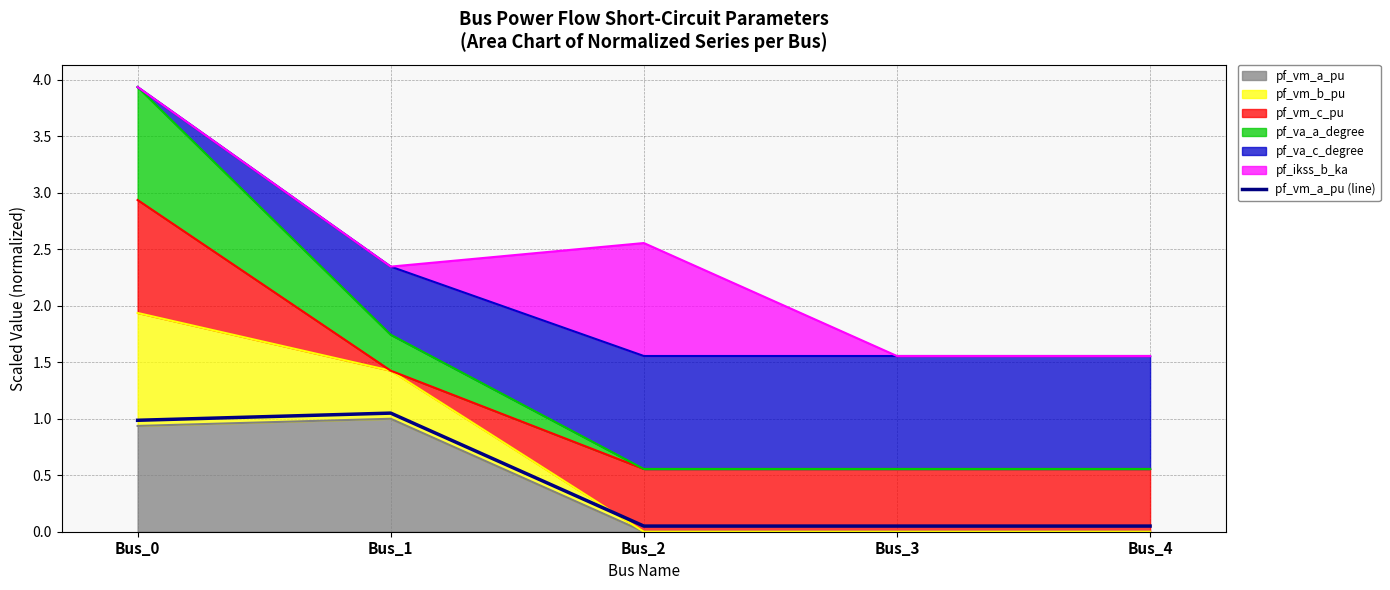

Which has a higher value, Bus_4 or Bus_3?

Bus_4